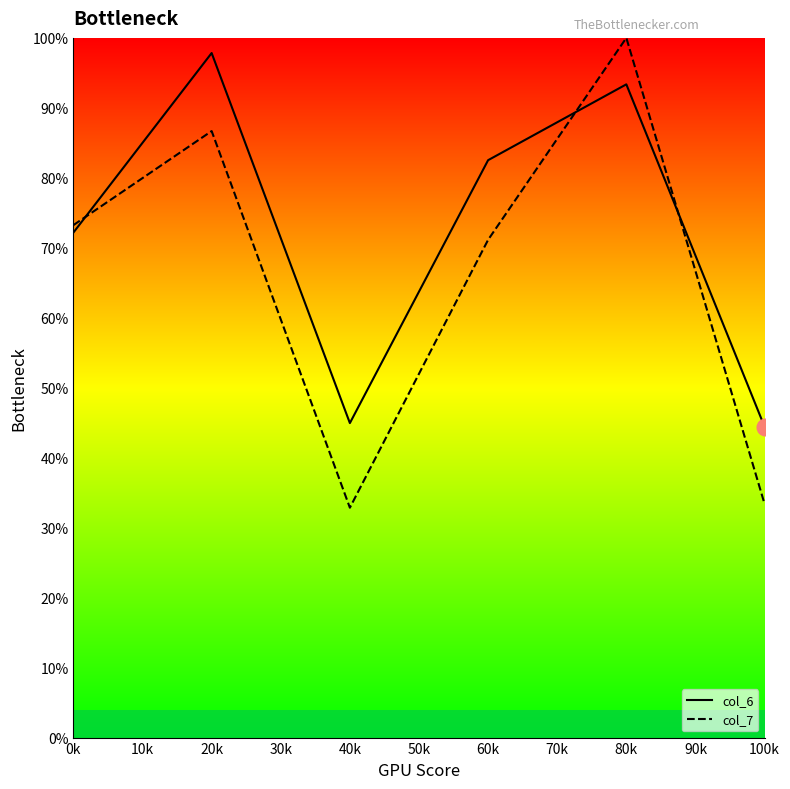

Count the number of data series in this chart.

2